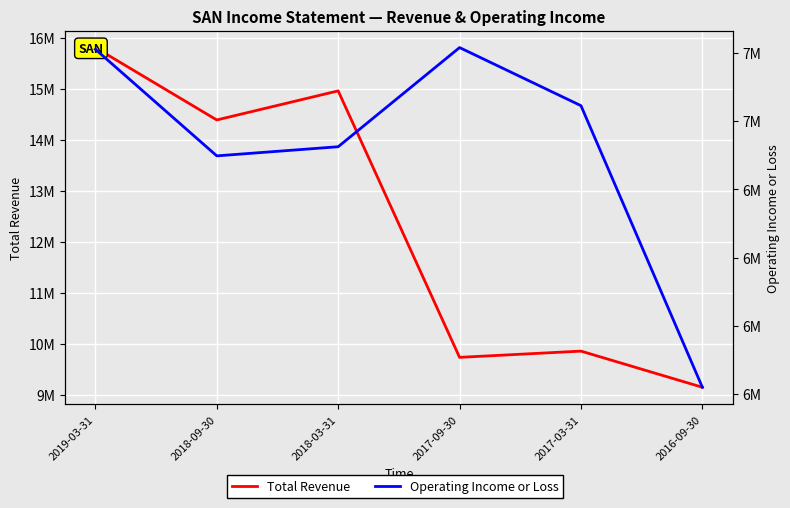

How many data points in Operating Income or Loss are less than 7045200?

3